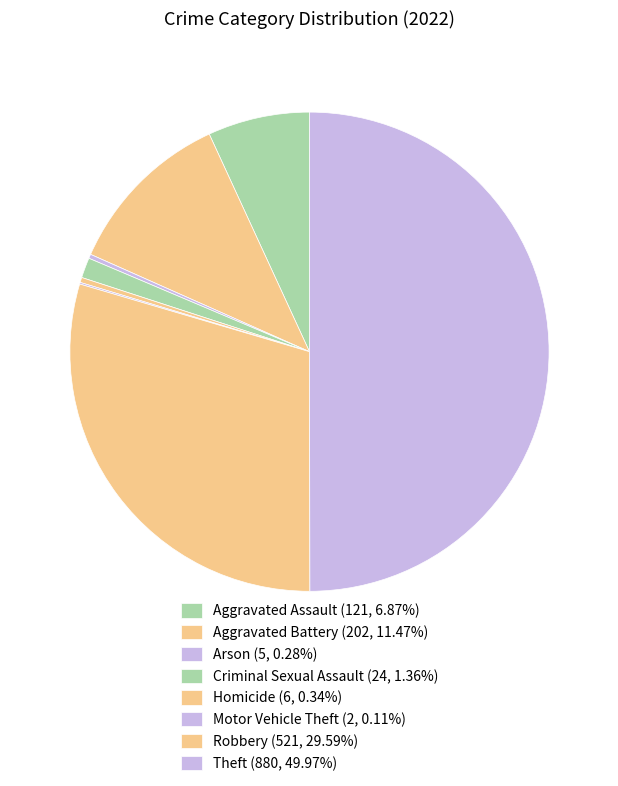

What is the change in value from Motor Vehicle Theft to Theft?

+878